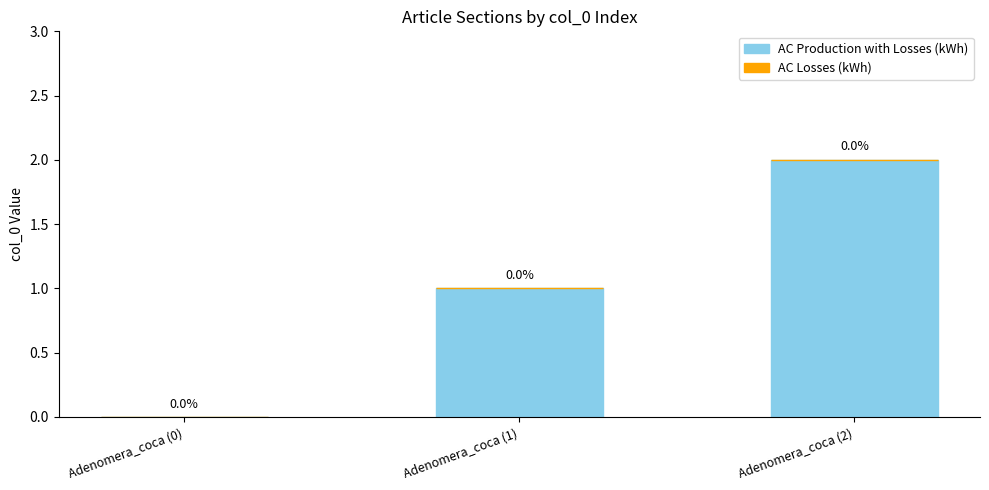

Which label corresponds to the largest value in the chart?

Adenomera_coca (2)